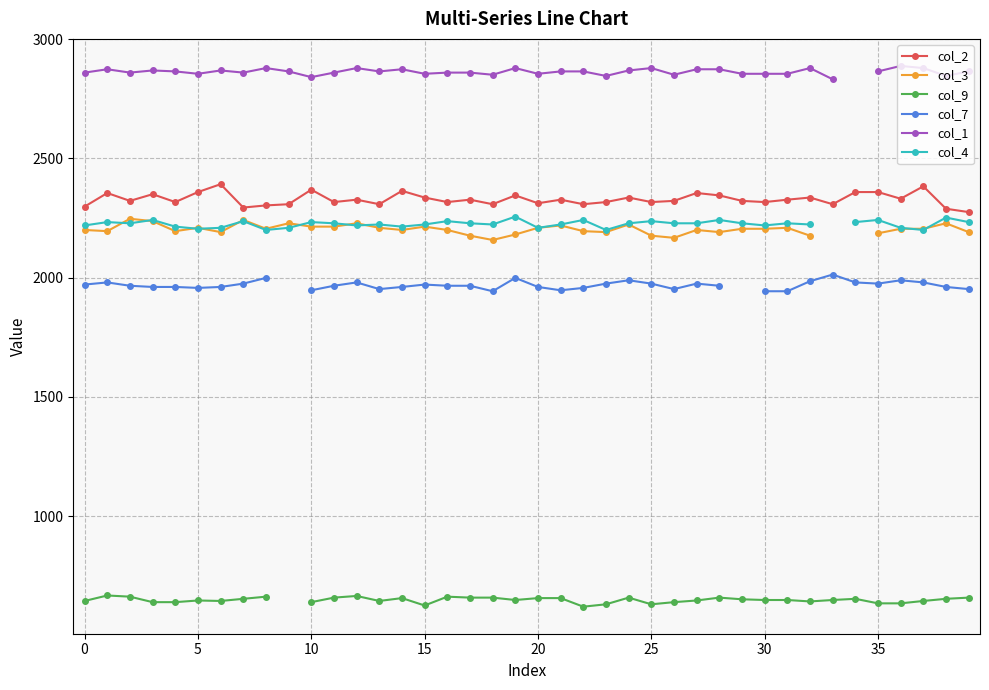

What is the smallest value displayed?

620.0